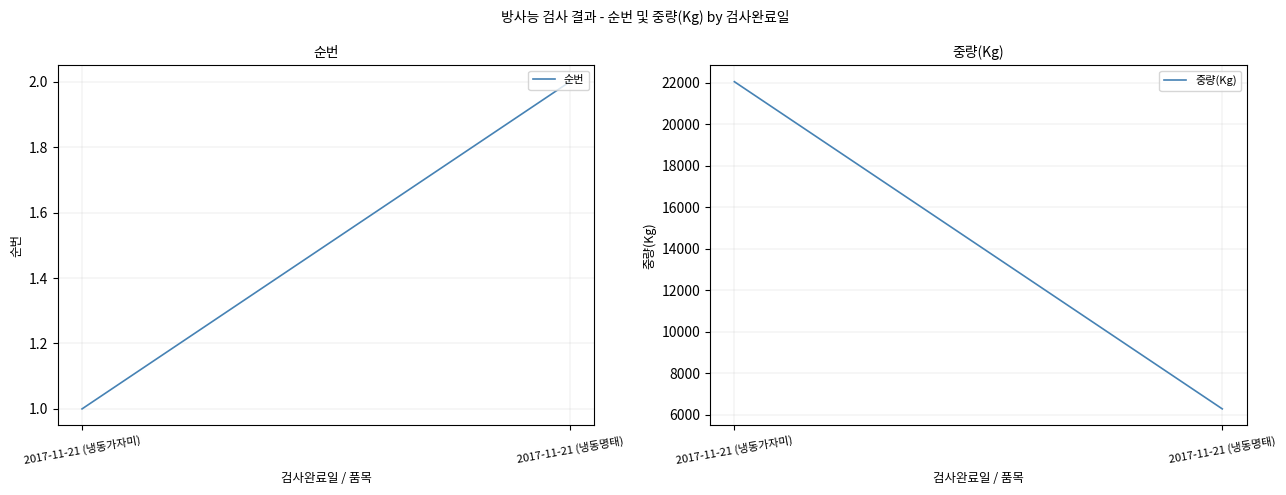

Is it true that 중량(Kg) equals 22050 at 2017-11-21 (냉동가자미)?

True